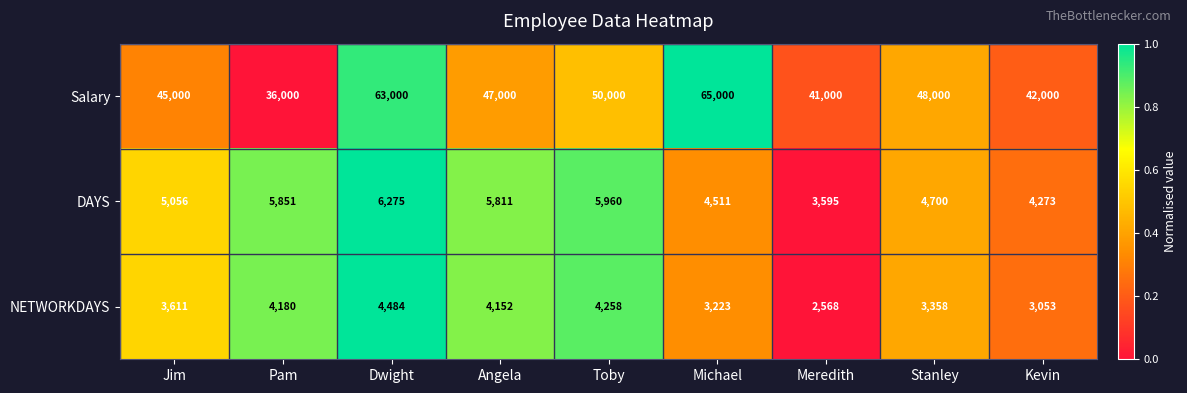

What is the smallest value displayed?

2568